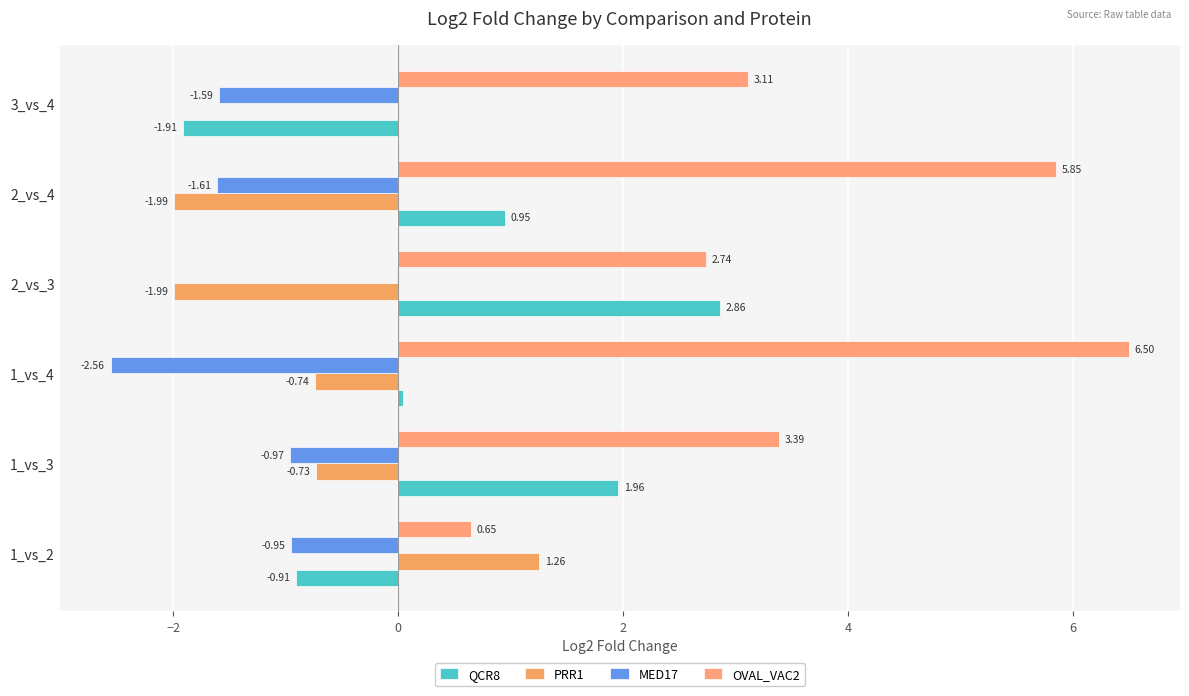

At which label does PRR1 reach its peak?

1_vs_2